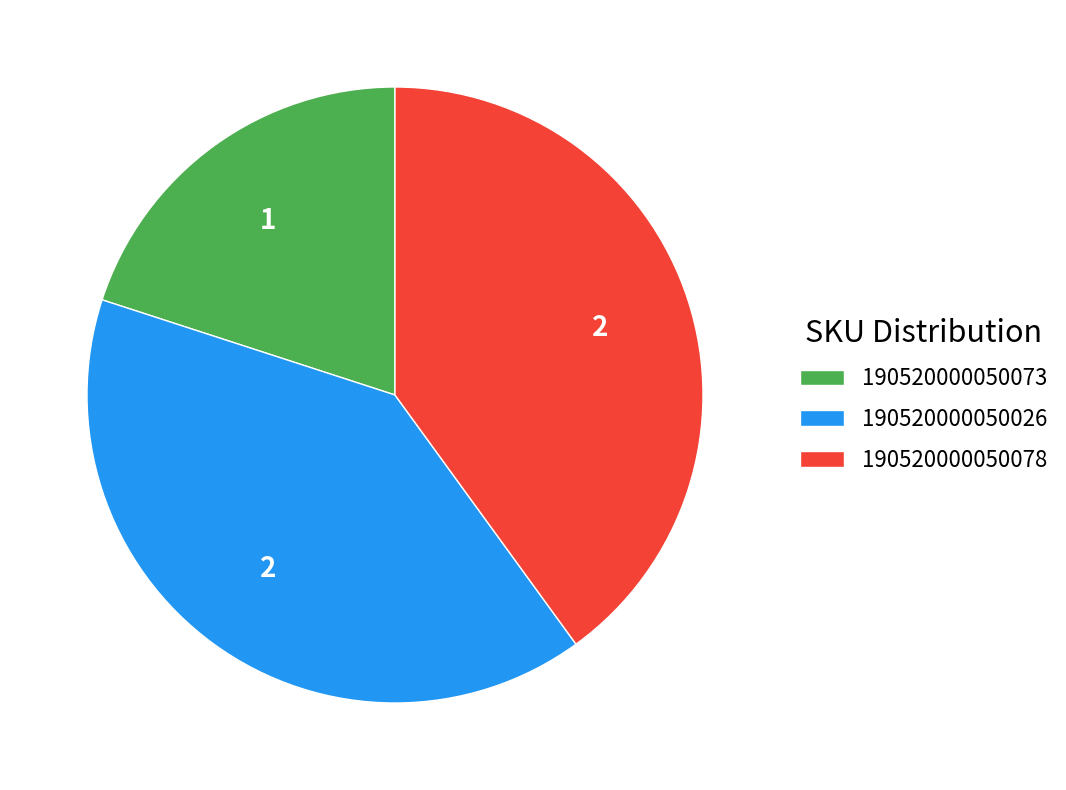

Does 190520000050073 account for over 50% of the chart?

No